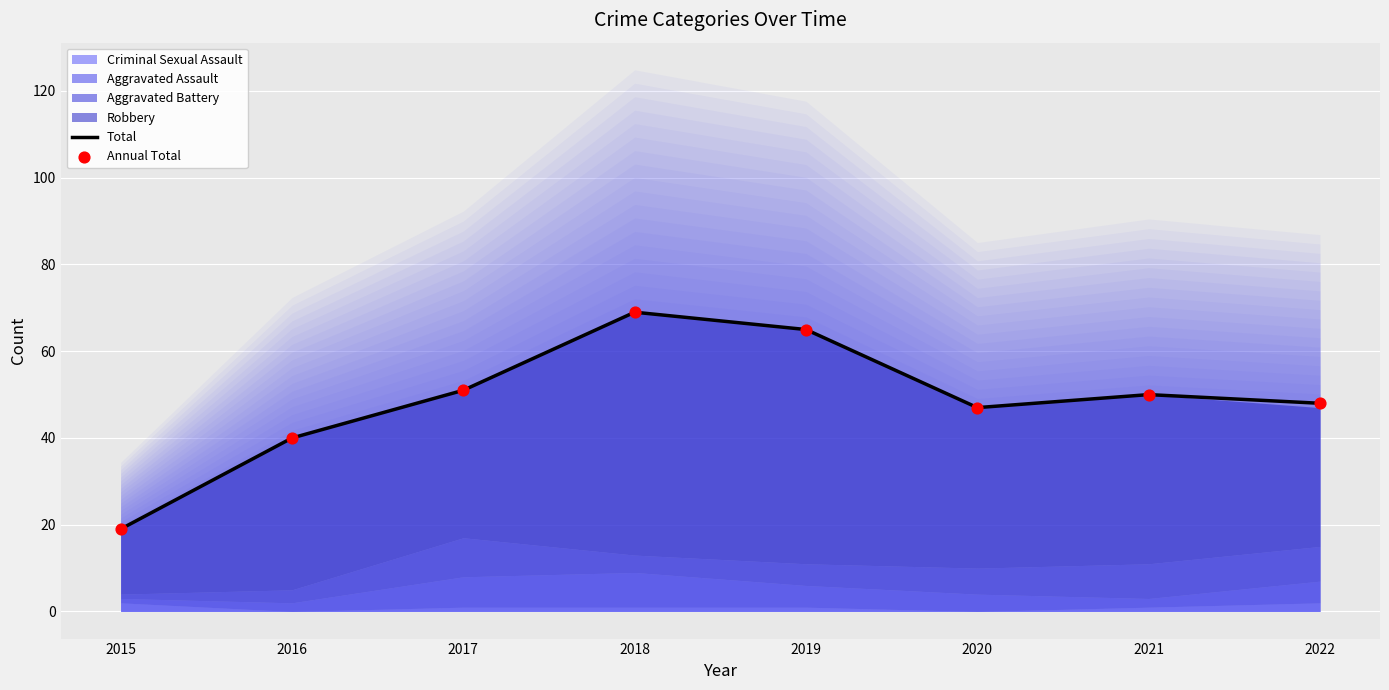

Which series contains the lowest Y value?

Total